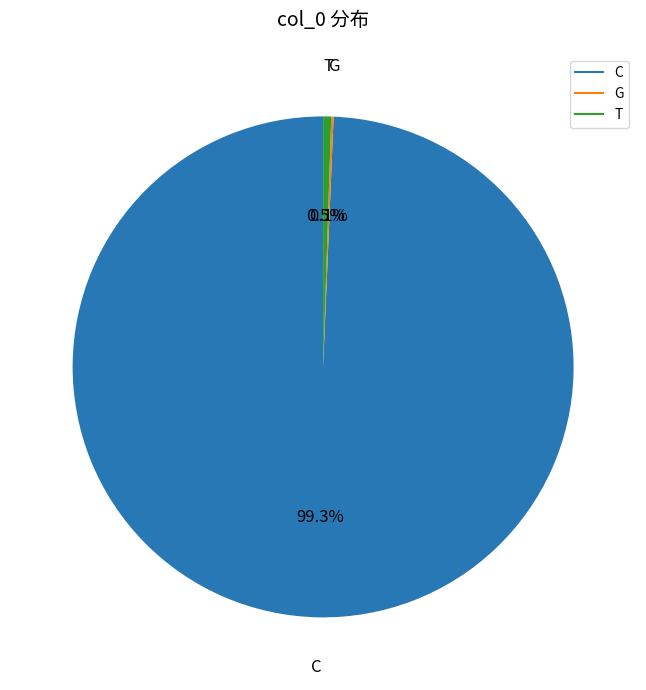

Does any single category account for the majority?

Yes